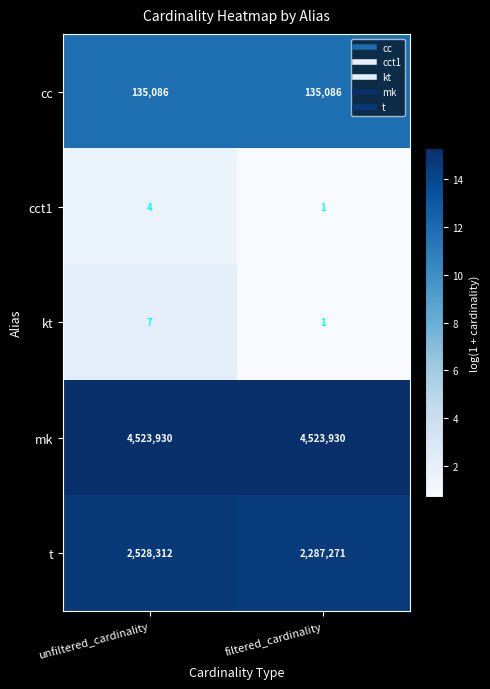

At which category does the chart reach its minimum across all series?

filtered_cardinality